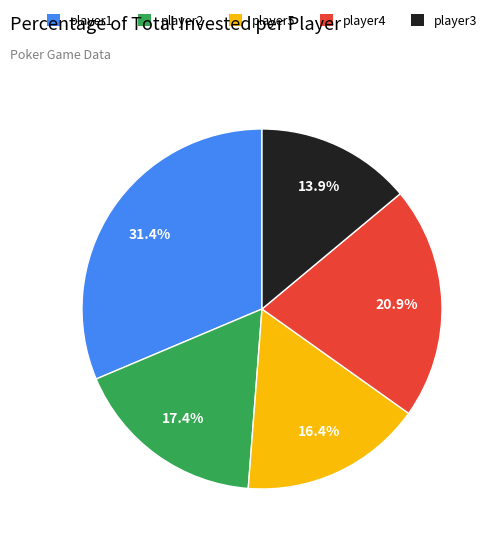

Which category has the smallest portion of the pie?

player3